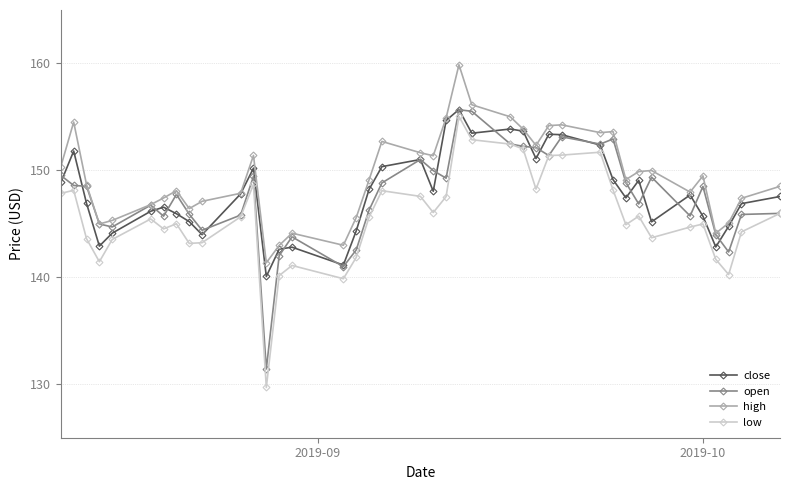

True or false: low has more than 1 interior local peaks.

True